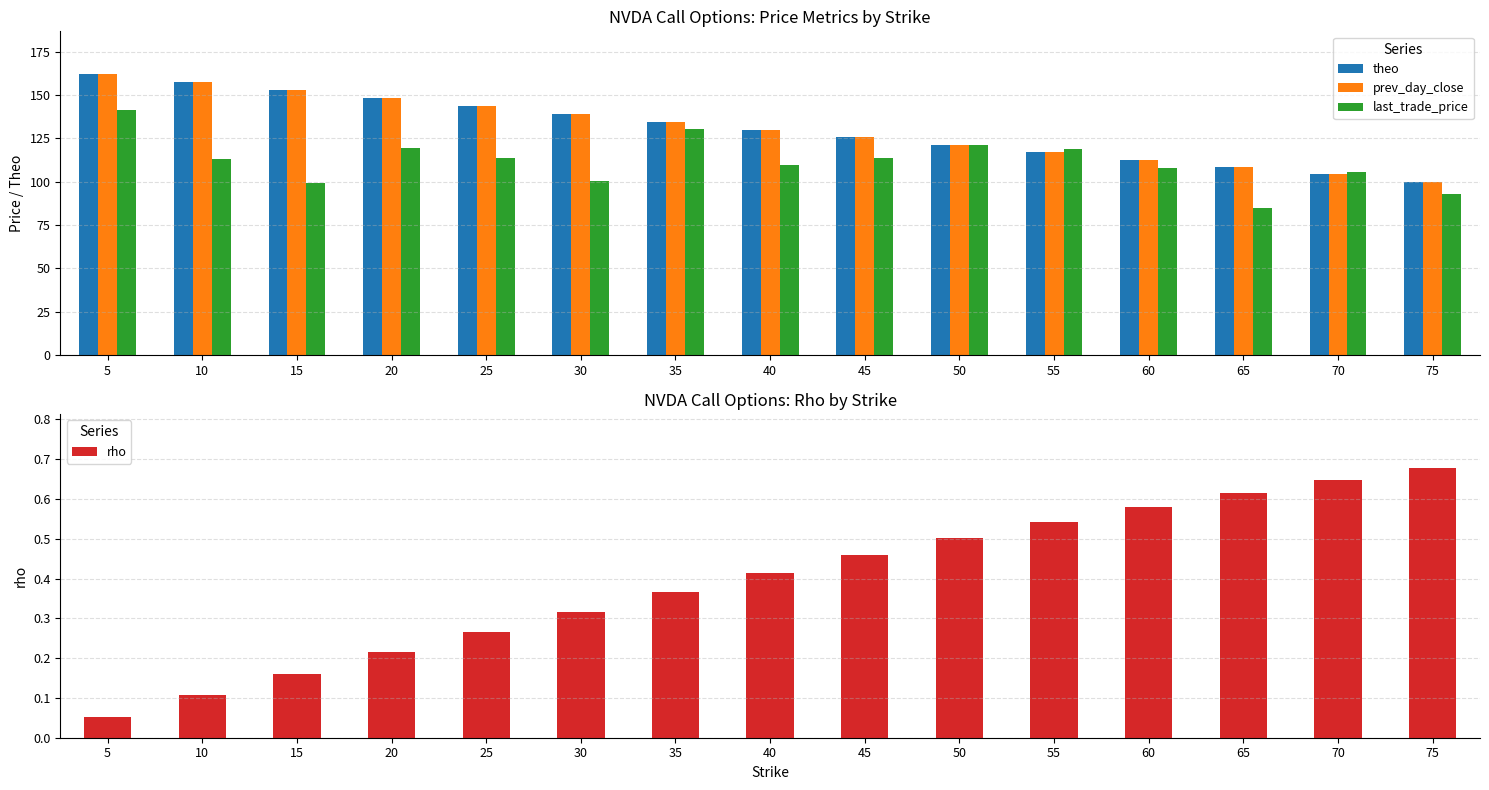

What is the difference between the second highest and second lowest values in the rho series?

0.5